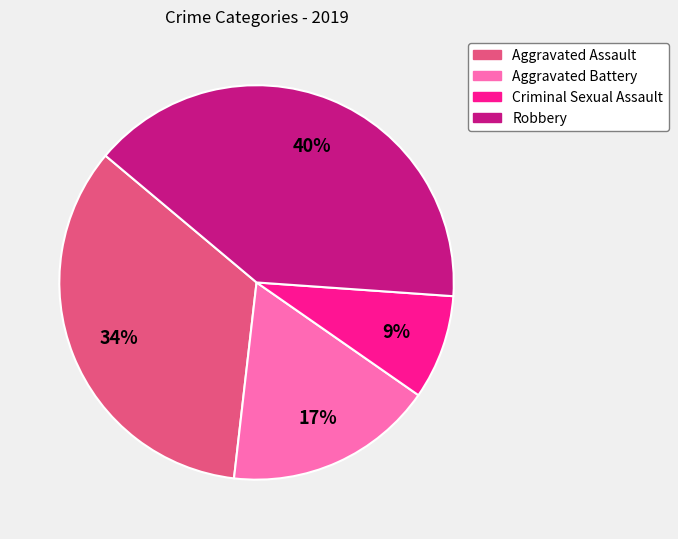

Does Aggravated Battery account for over 50% of the chart?

No